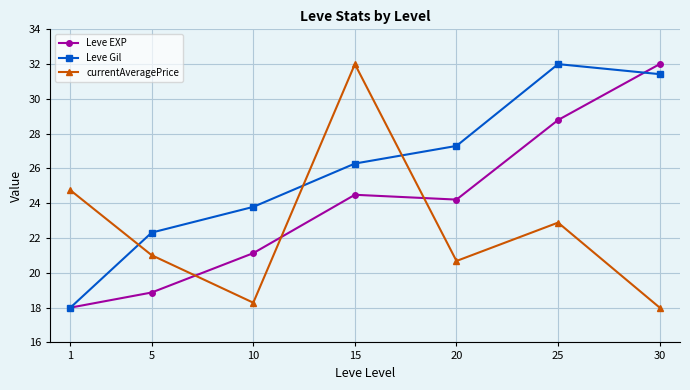

Between 10 and 25, which series saw the biggest shift?

Leve Gil